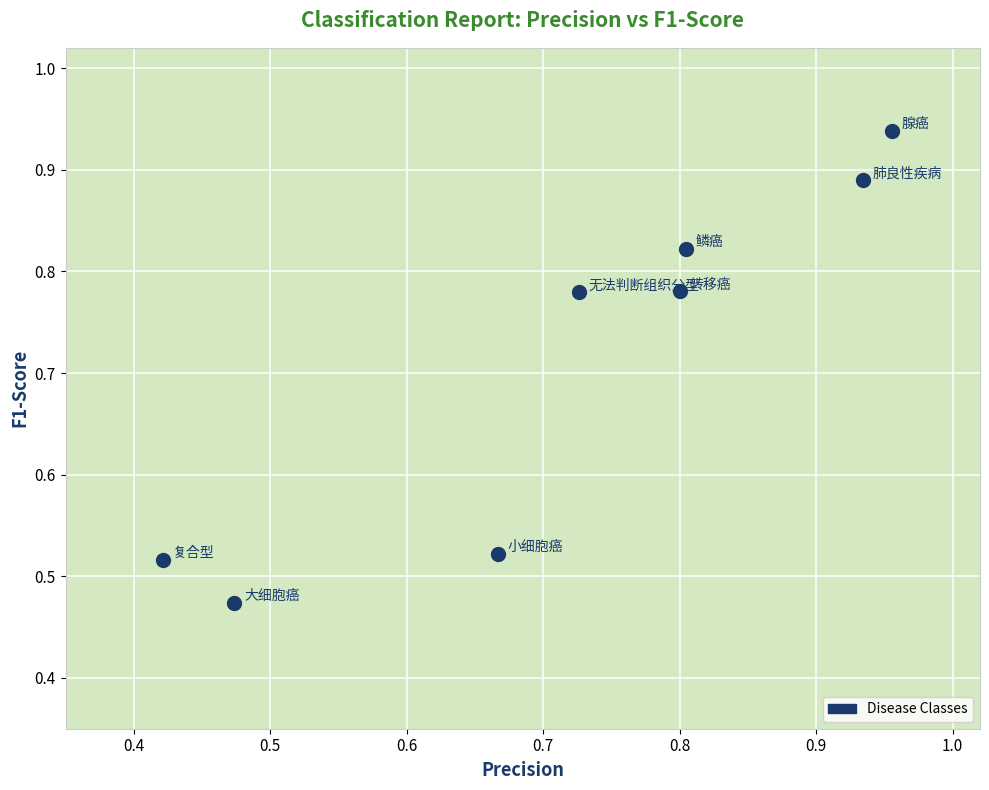

What is the average X value?

0.7